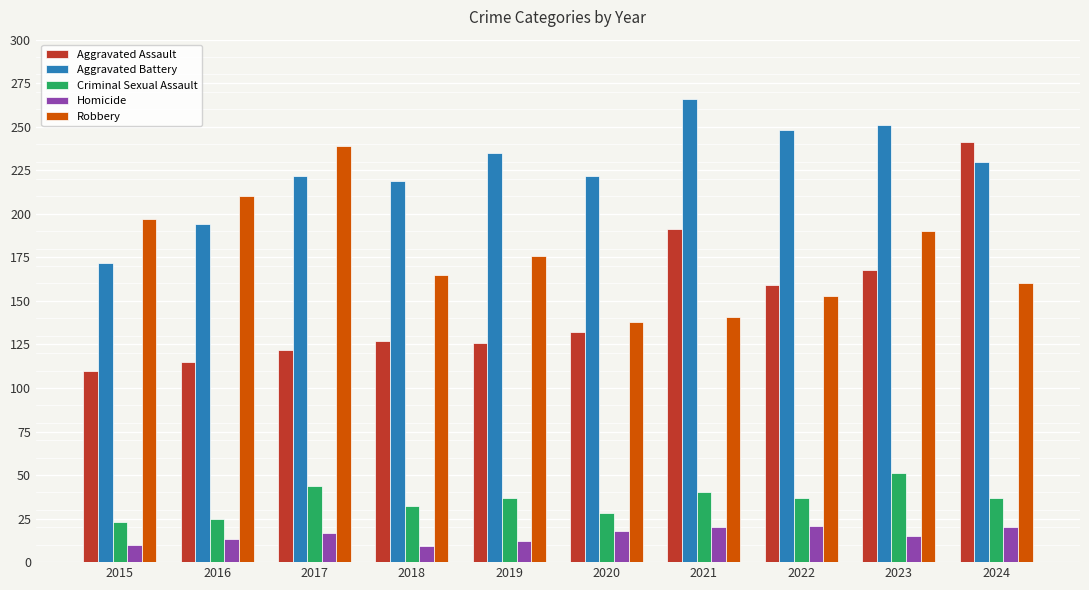

What is the sum of the Criminal Sexual Assault values at 2019 and 2016?

62